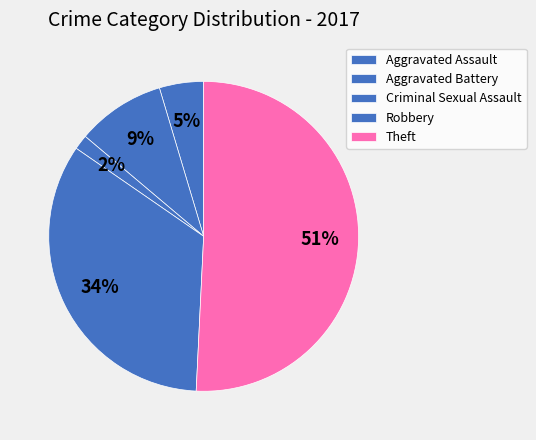

Is it true that Criminal Sexual Assault is 2% of the pie?

True